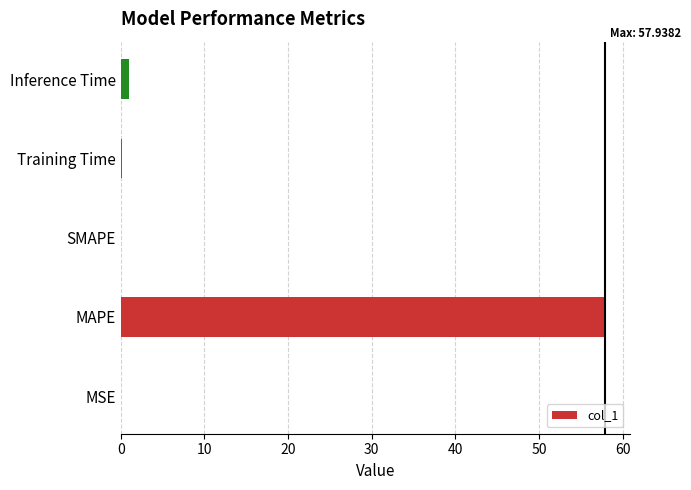

What is the maximum value shown in the chart?

57.9